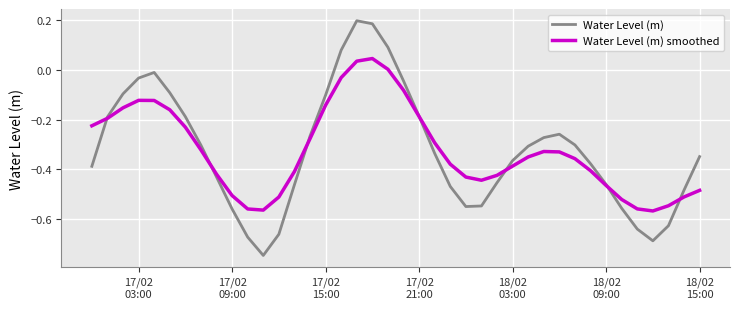

Which series has the widest spread of values?

Water Level (m)